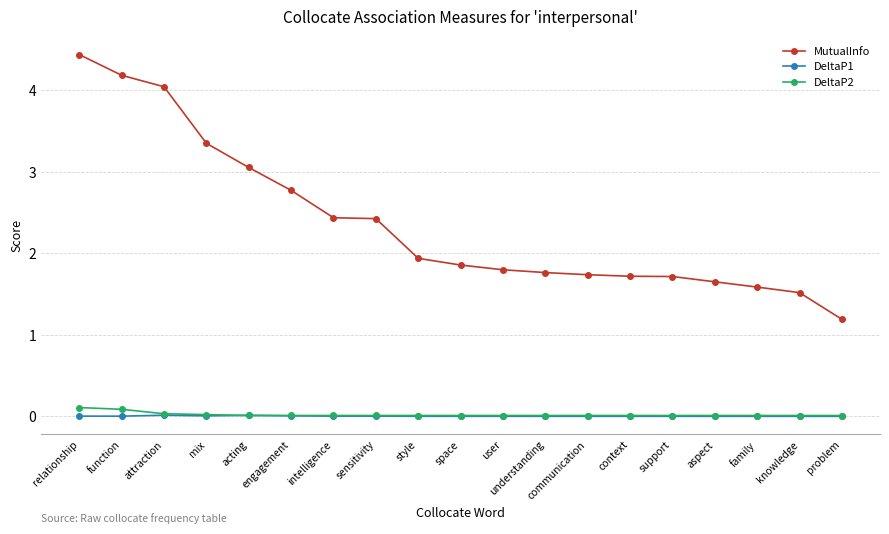

Which label corresponds to the largest value in the chart?

relationship